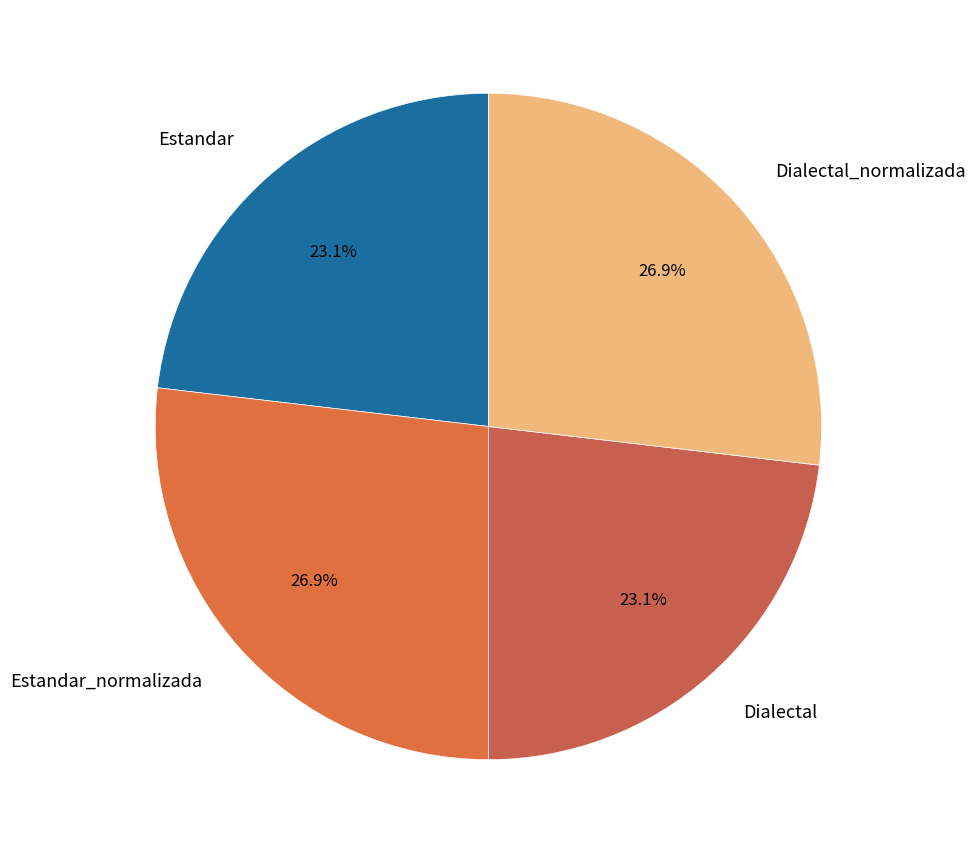

How much of the chart is everything except Dialectal_normalizada?

73.1%